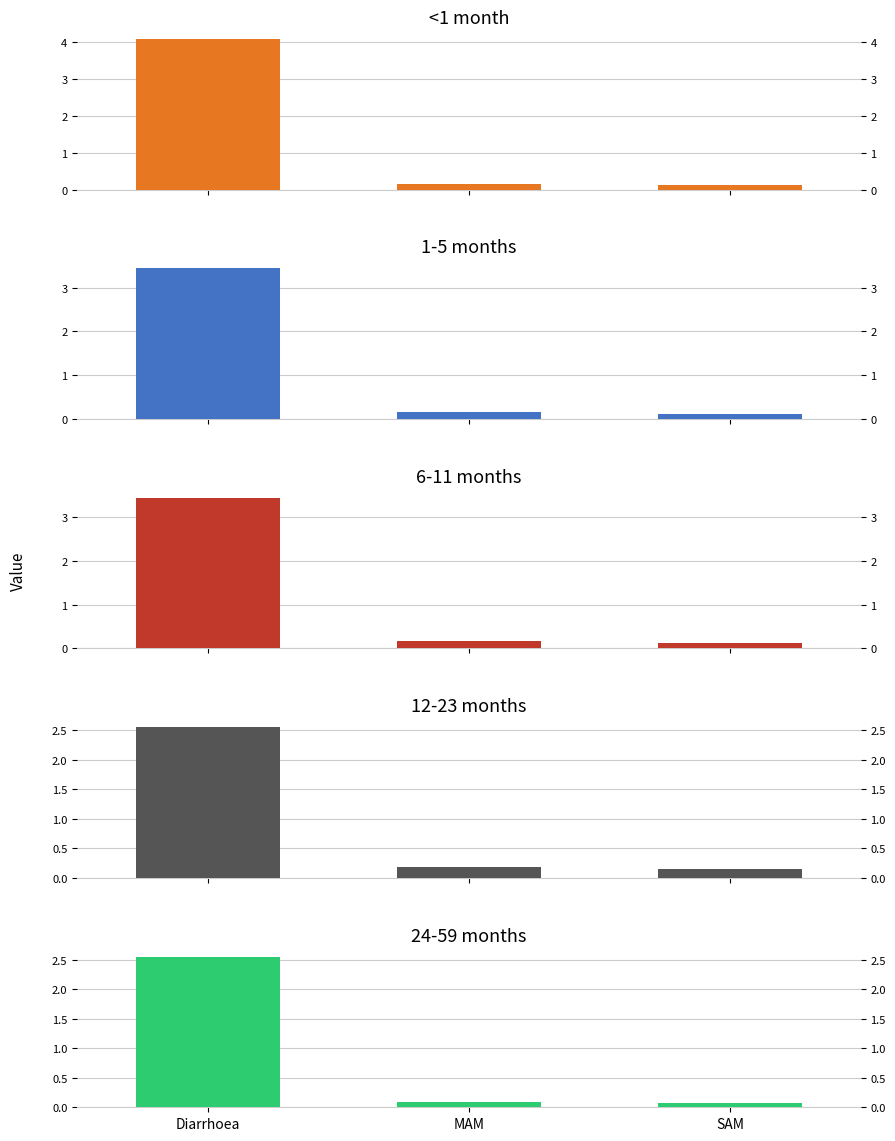

How many groups of bars are there?

3